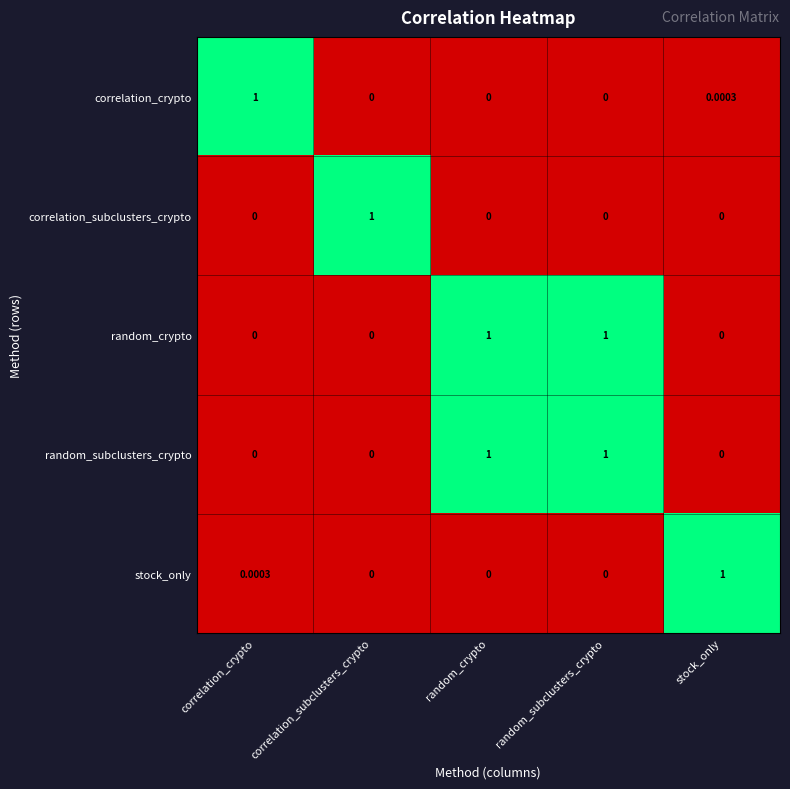

Is the value of random_subclusters_crypto at correlation_subclusters_crypto greater than the value of random_crypto at random_subclusters_crypto?

No